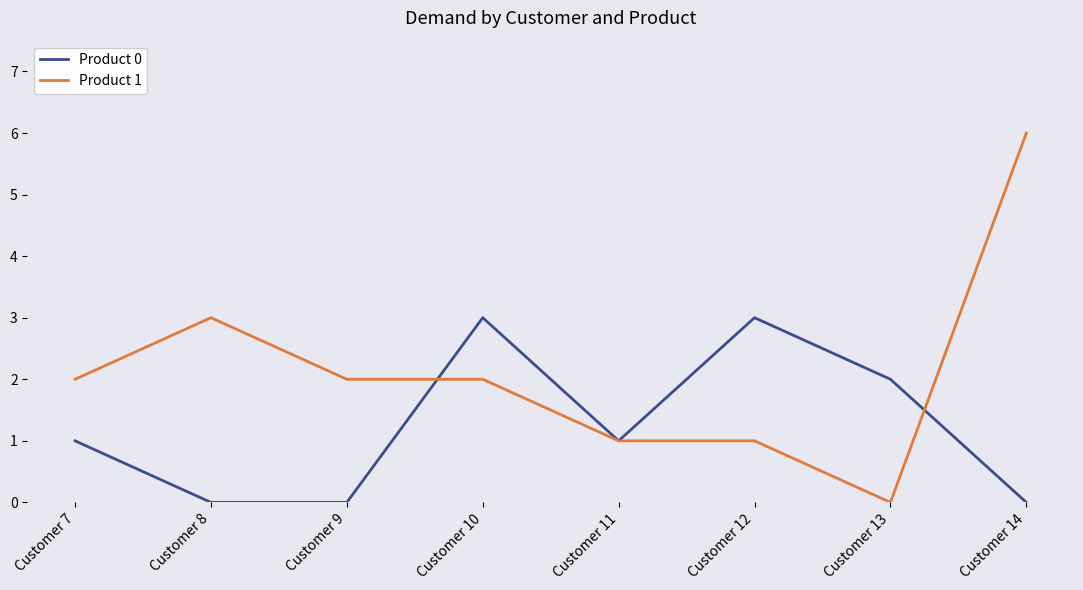

What is the total value across all series at Customer 14?

6